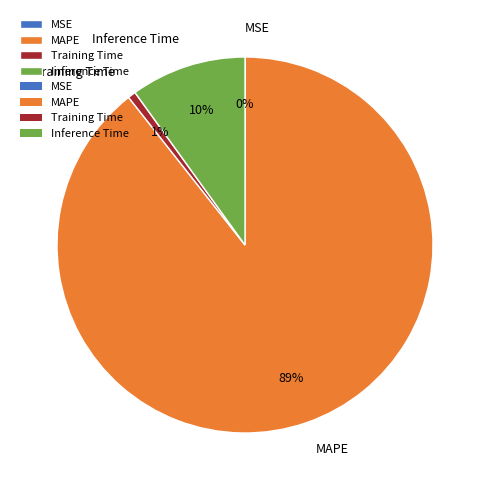

Which category has the biggest portion of the pie?

MAPE